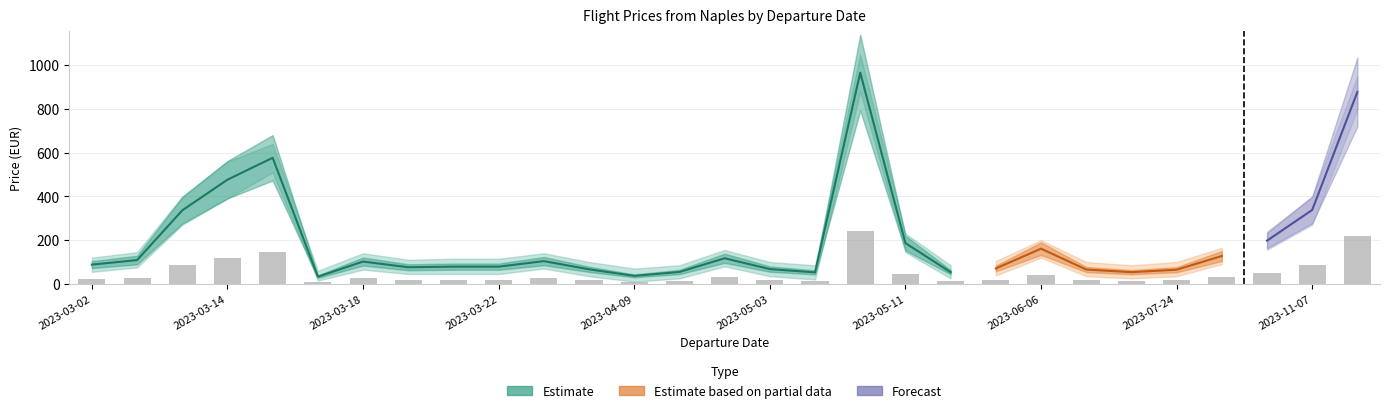

What is the sum of all values?

1403.8